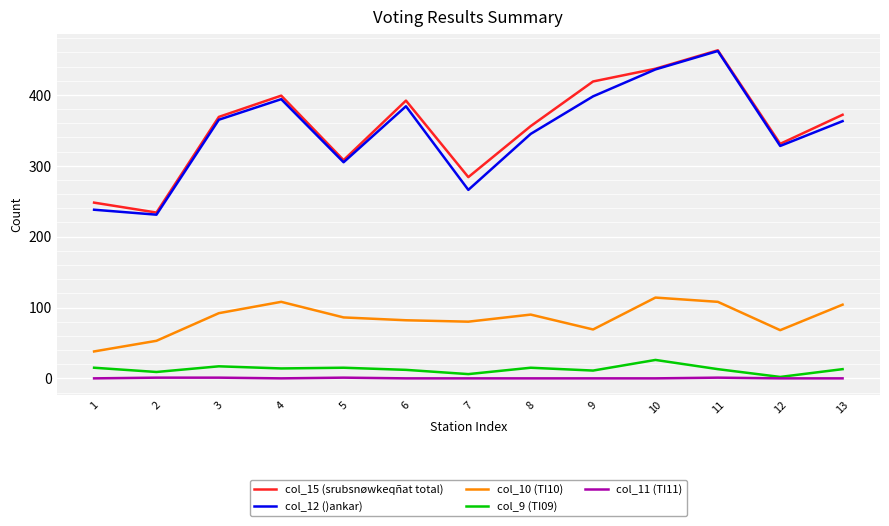

What is the total value across all series at 8?

806